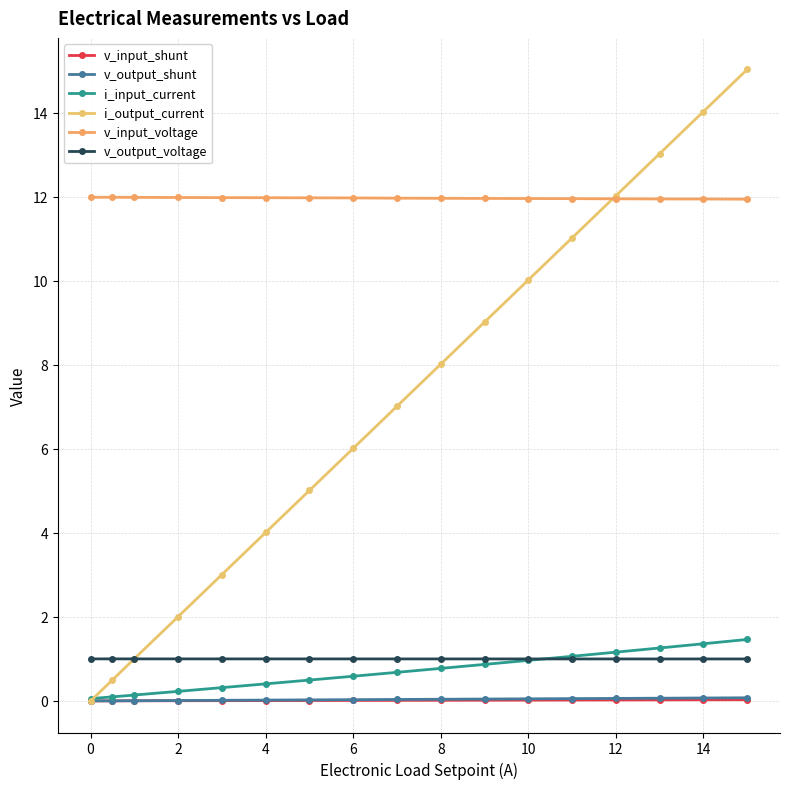

How many lines are shown in the chart?

6